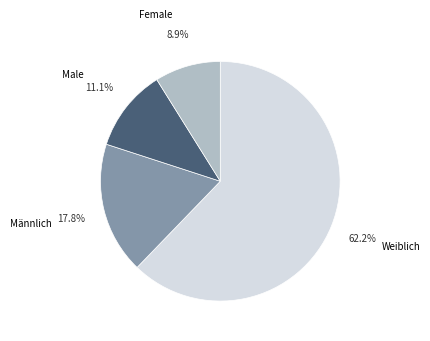

The Männlich slice represents 27% of the pie. True or false?

False